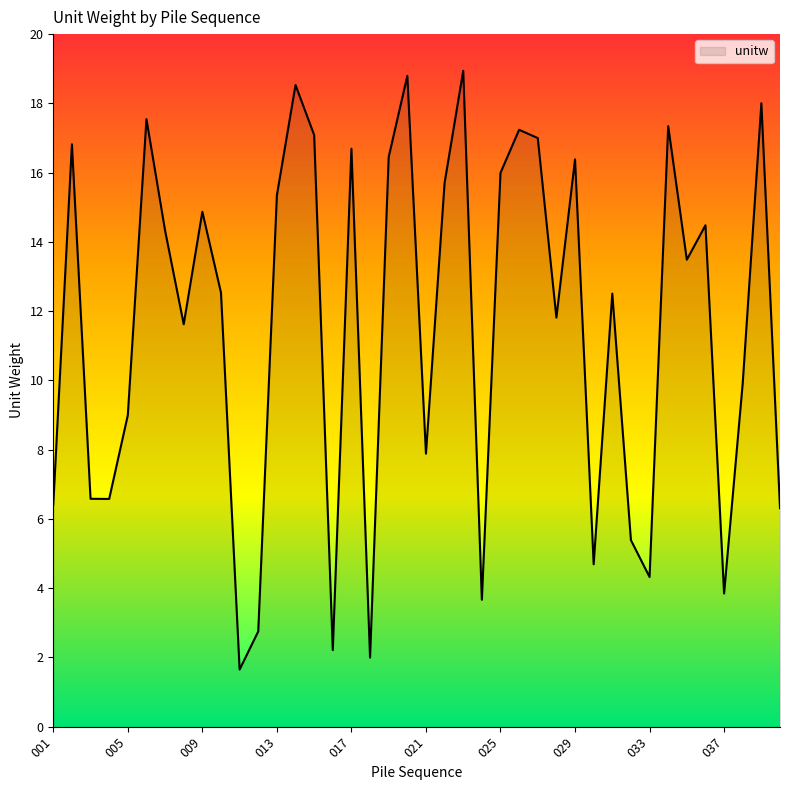

What is the smallest value displayed?

1.7